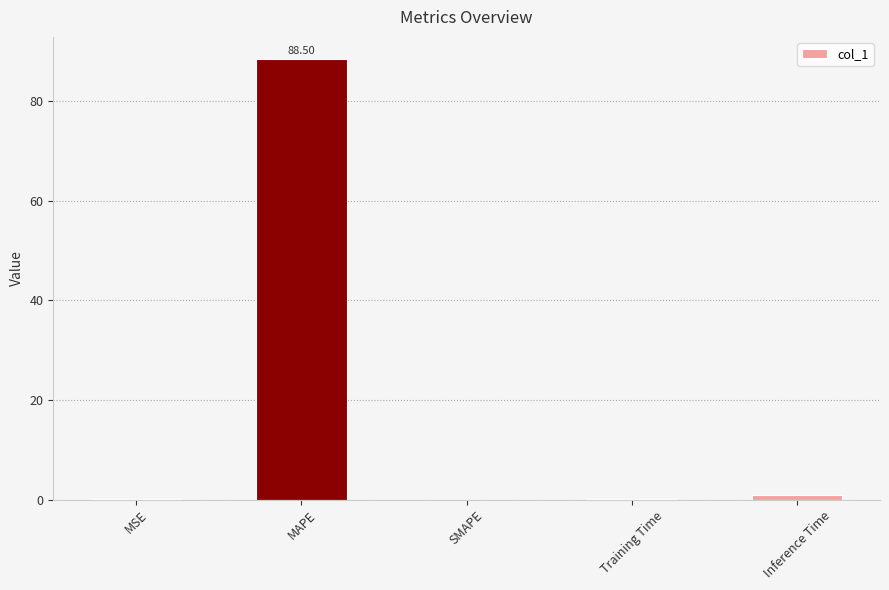

How many categories are shown in the chart?

5